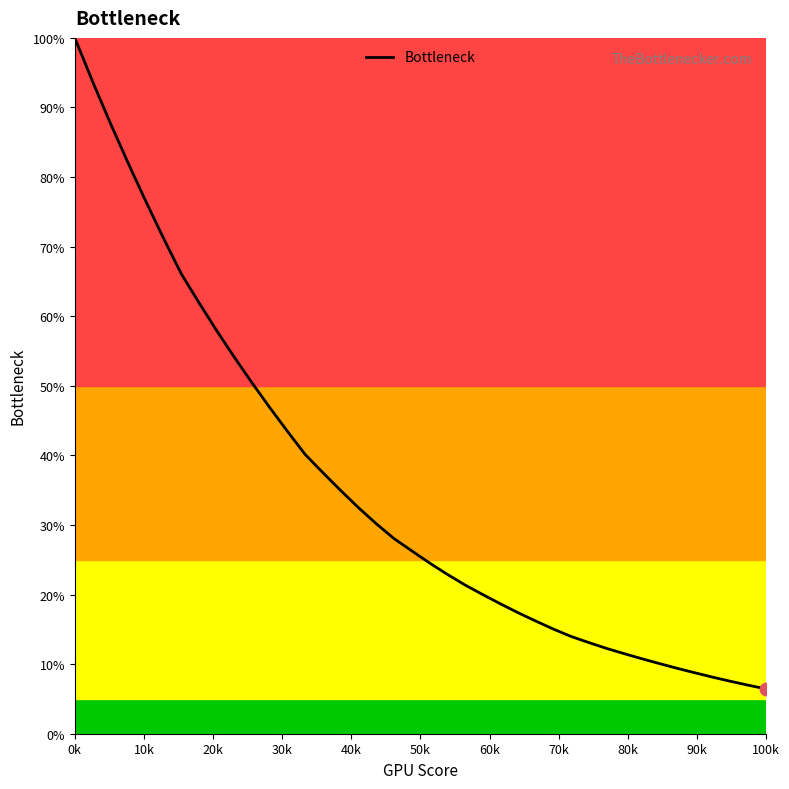

What is the maximum value shown in the chart?

100.0